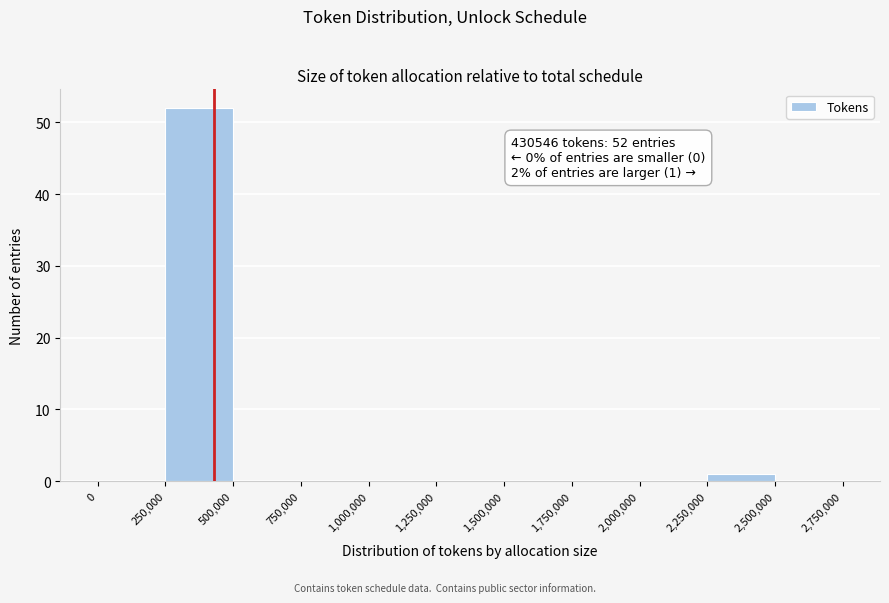

Over which range of the x-axis is the bar tallest?

250,000 to 500,000